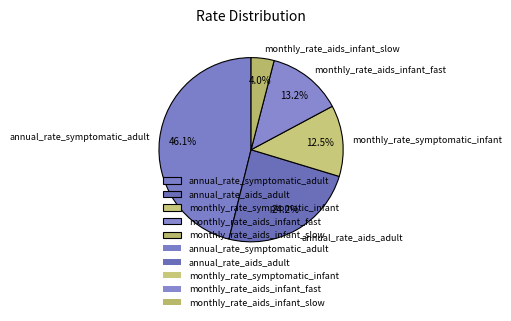

To the nearest percent, what is the difference between the annual_rate_aids_adult and monthly_rate_aids_infant_slow slice percentages?

20%